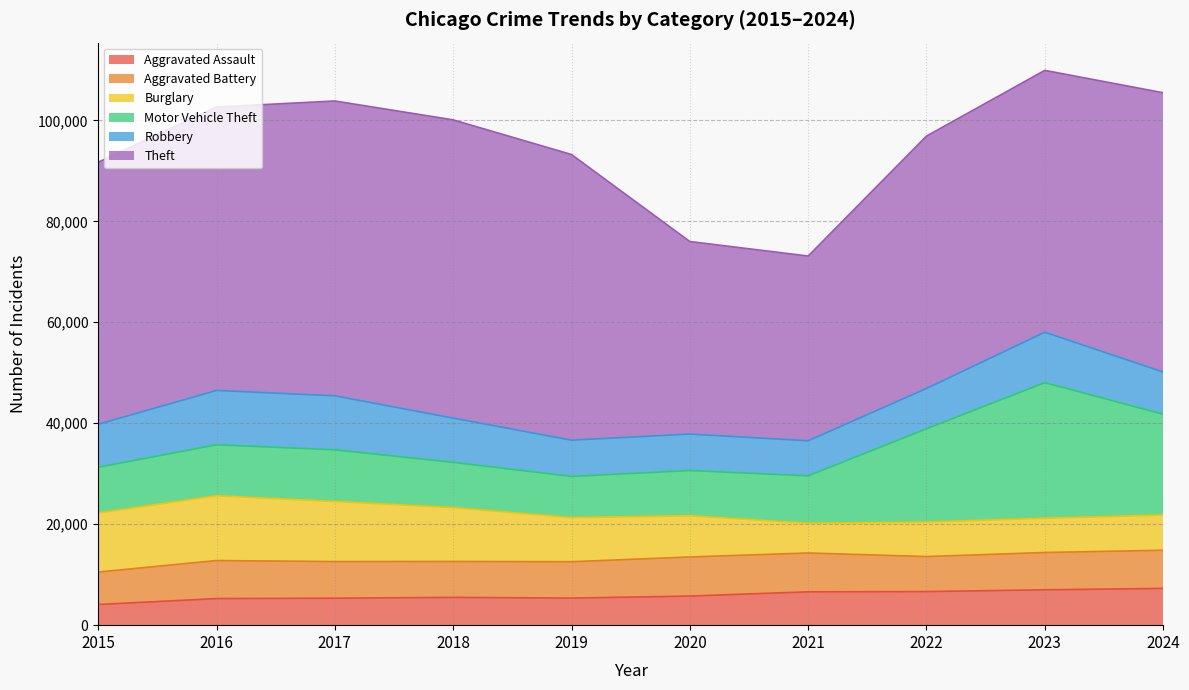

Does the chart display data point markers on the line(s)?

No